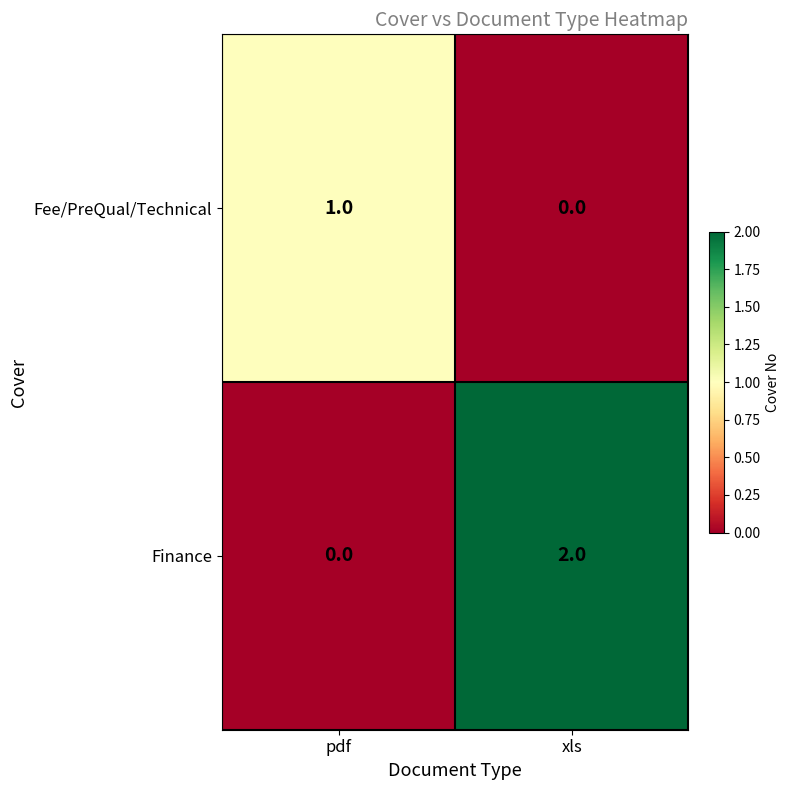

The value of Fee/PreQual/Technical at xls is 0. True or false?

True